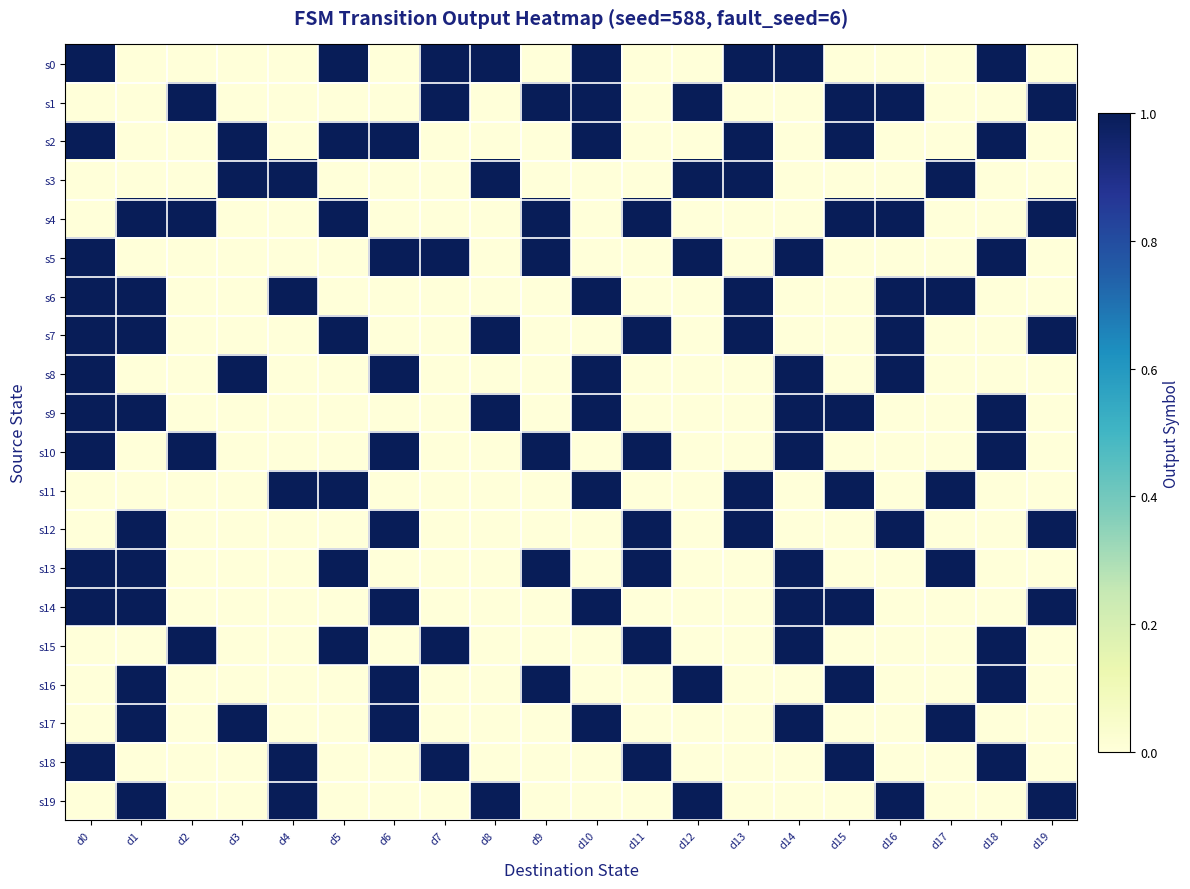

Reading left to right, what are all the values shown in this chart?

s0: d0=1	d1=0	d2=0	d3=0	d4=0	d5=1	d6=0	d7=1	d8=1	d9=0	d10=1	d11=0	d12=0	d13=1	d14=1	d15=0	d16=0	d17=0	d18=1	d19=0
s1: d0=0	d1=0	d2=1	d3=0	d4=0	d5=0	d6=0	d7=1	d8=0	d9=1	d10=1	d11=0	d12=1	d13=0	d14=0	d15=1	d16=1	d17=0	d18=0	d19=1
s2: d0=1	d1=0	d2=0	d3=1	d4=0	d5=1	d6=1	d7=0	d8=0	d9=0	d10=1	d11=0	d12=0	d13=1	d14=0	d15=1	d16=0	d17=0	d18=1	d19=0
s3: d0=0	d1=0	d2=0	d3=1	d4=1	d5=0	d6=0	d7=0	d8=1	d9=0	d10=0	d11=0	d12=1	d13=1	d14=0	d15=0	d16=0	d17=1	d18=0	d19=0
s4: d0=0	d1=1	d2=1	d3=0	d4=0	d5=1	d6=0	d7=0	d8=0	d9=1	d10=0	d11=1	d12=0	d13=0	d14=0	d15=1	d16=1	d17=0	d18=0	d19=1
s5: d0=1	d1=0	d2=0	d3=0	d4=0	d5=0	d6=1	d7=1	d8=0	d9=1	d10=0	d11=0	d12=1	d13=0	d14=1	d15=0	d16=0	d17=0	d18=1	d19=0
s6: d0=1	d1=1	d2=0	d3=0	d4=1	d5=0	d6=0	d7=0	d8=0	d9=0	d10=1	d11=0	d12=0	d13=1	d14=0	d15=0	d16=1	d17=1	d18=0	d19=0
s7: d0=1	d1=1	d2=0	d3=0	d4=0	d5=1	d6=0	d7=0	d8=1	d9=0	d10=0	d11=1	d12=0	d13=1	d14=0	d15=0	d16=1	d17=0	d18=0	d19=1
s8: d0=1	d1=0	d2=0	d3=1	d4=0	d5=0	d6=1	d7=0	d8=0	d9=0	d10=1	d11=0	d12=0	d13=0	d14=1	d15=0	d16=1	d17=0	d18=0	d19=0
s9: d0=1	d1=1	d2=0	d3=0	d4=0	d5=0	d6=0	d7=0	d8=1	d9=0	d10=1	d11=0	d12=0	d13=0	d14=1	d15=1	d16=0	d17=0	d18=1	d19=0
s10: d0=1	d1=0	d2=1	d3=0	d4=0	d5=0	d6=1	d7=0	d8=0	d9=1	d10=0	d11=1	d12=0	d13=0	d14=1	d15=0	d16=0	d17=0	d18=1	d19=0
s11: d0=0	d1=0	d2=0	d3=0	d4=1	d5=1	d6=0	d7=0	d8=0	d9=0	d10=1	d11=0	d12=0	d13=1	d14=0	d15=1	d16=0	d17=1	d18=0	d19=0
s12: d0=0	d1=1	d2=0	d3=0	d4=0	d5=0	d6=1	d7=0	d8=0	d9=0	d10=0	d11=1	d12=0	d13=1	d14=0	d15=0	d16=1	d17=0	d18=0	d19=1
s13: d0=1	d1=1	d2=0	d3=0	d4=0	d5=1	d6=0	d7=0	d8=0	d9=1	d10=0	d11=1	d12=0	d13=0	d14=1	d15=0	d16=0	d17=1	d18=0	d19=0
s14: d0=1	d1=1	d2=0	d3=0	d4=0	d5=0	d6=1	d7=0	d8=0	d9=0	d10=1	d11=0	d12=0	d13=0	d14=1	d15=1	d16=0	d17=0	d18=0	d19=1
s15: d0=0	d1=0	d2=1	d3=0	d4=0	d5=1	d6=0	d7=1	d8=0	d9=0	d10=0	d11=1	d12=0	d13=0	d14=1	d15=0	d16=0	d17=0	d18=1	d19=0
s16: d0=0	d1=1	d2=0	d3=0	d4=0	d5=0	d6=1	d7=0	d8=0	d9=1	d10=0	d11=0	d12=1	d13=0	d14=0	d15=1	d16=0	d17=0	d18=1	d19=0
s17: d0=0	d1=1	d2=0	d3=1	d4=0	d5=0	d6=1	d7=0	d8=0	d9=0	d10=1	d11=0	d12=0	d13=0	d14=1	d15=0	d16=0	d17=1	d18=0	d19=0
s18: d0=1	d1=0	d2=0	d3=0	d4=1	d5=0	d6=0	d7=1	d8=0	d9=0	d10=0	d11=1	d12=0	d13=0	d14=0	d15=1	d16=0	d17=0	d18=1	d19=0
s19: d0=0	d1=1	d2=0	d3=0	d4=1	d5=0	d6=0	d7=0	d8=1	d9=0	d10=0	d11=0	d12=1	d13=0	d14=0	d15=0	d16=1	d17=0	d18=0	d19=1